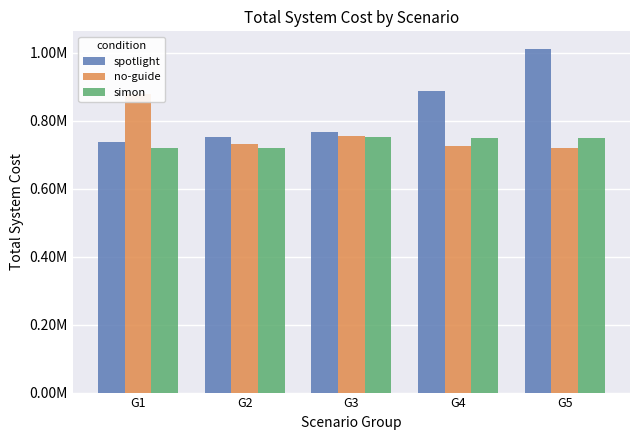

Which has a higher value, G4 or G3?

G4